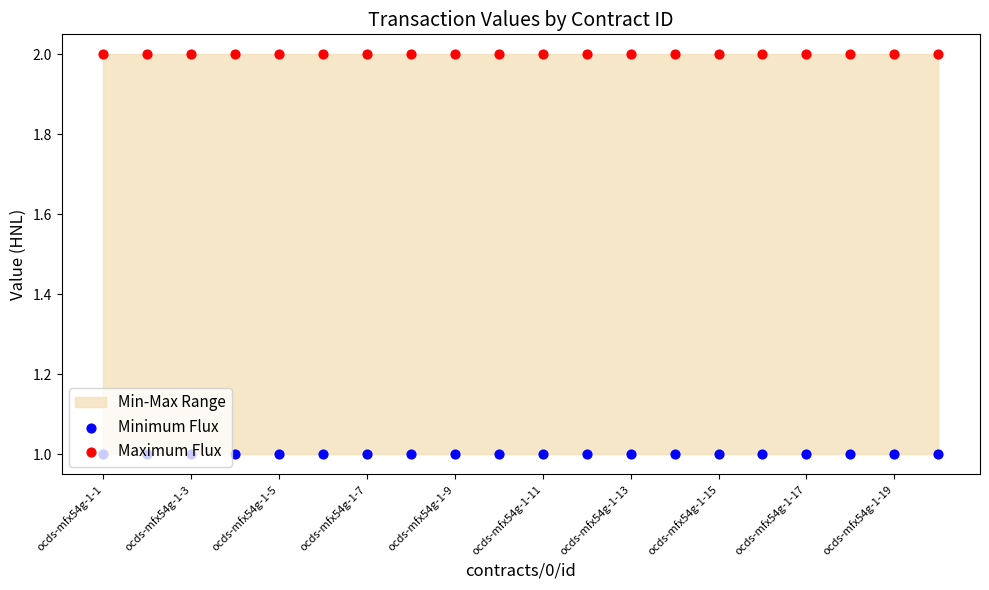

Which series has the widest spread of Y values?

Minimum Flux